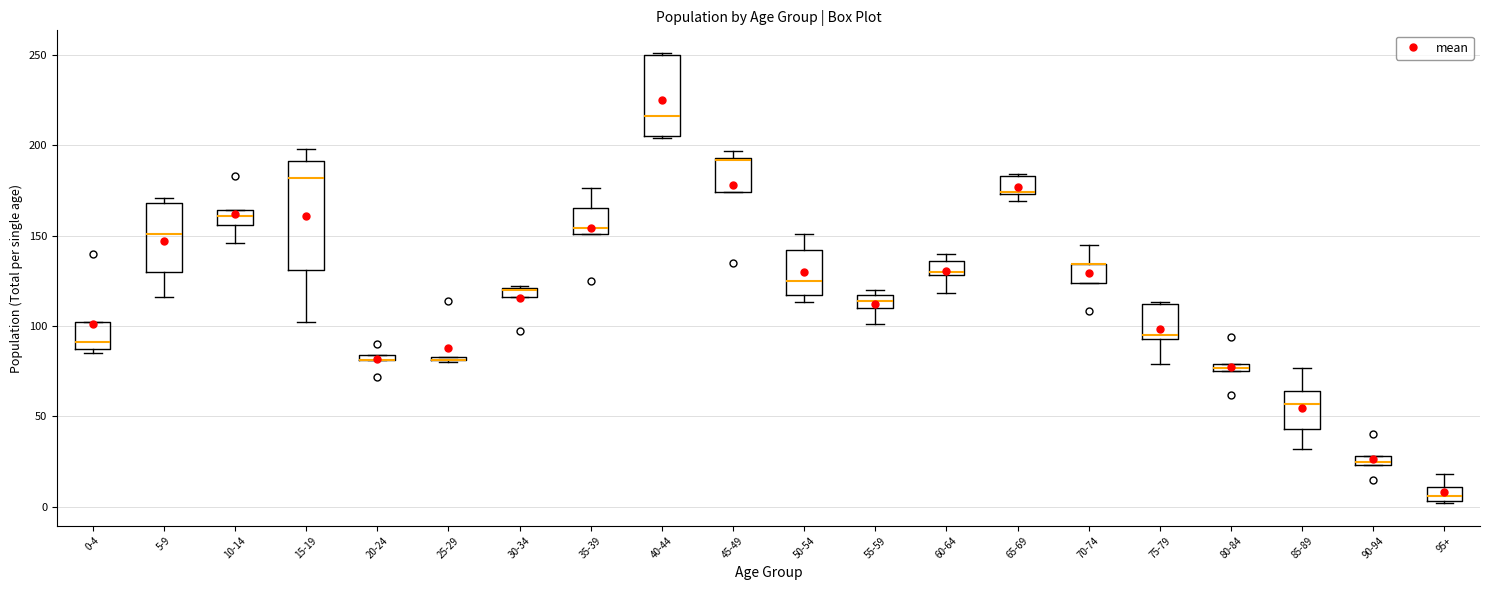

Comparing the boxes themselves (not the whiskers), which one is the tallest?

15-19